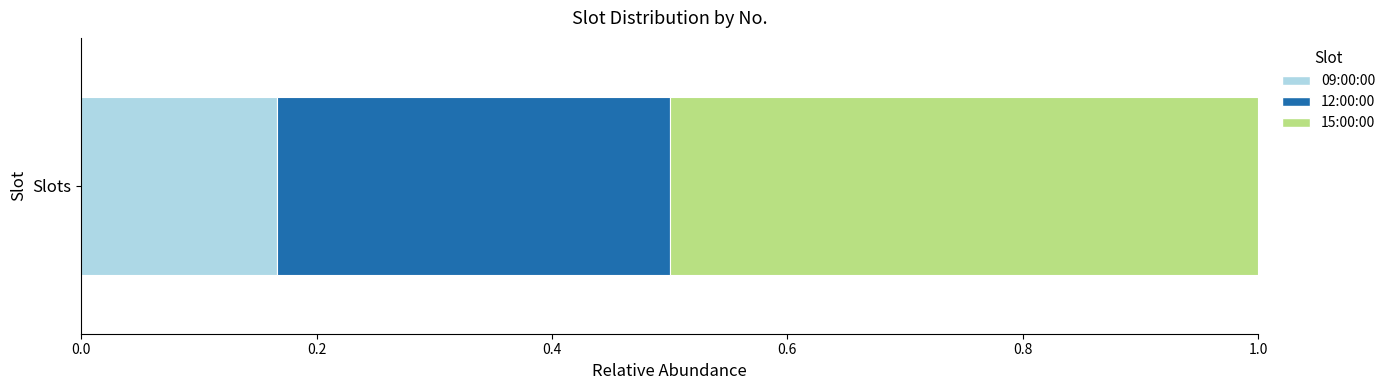

True or false: 09:00:00 has a value of 0.0 at Slots.

False